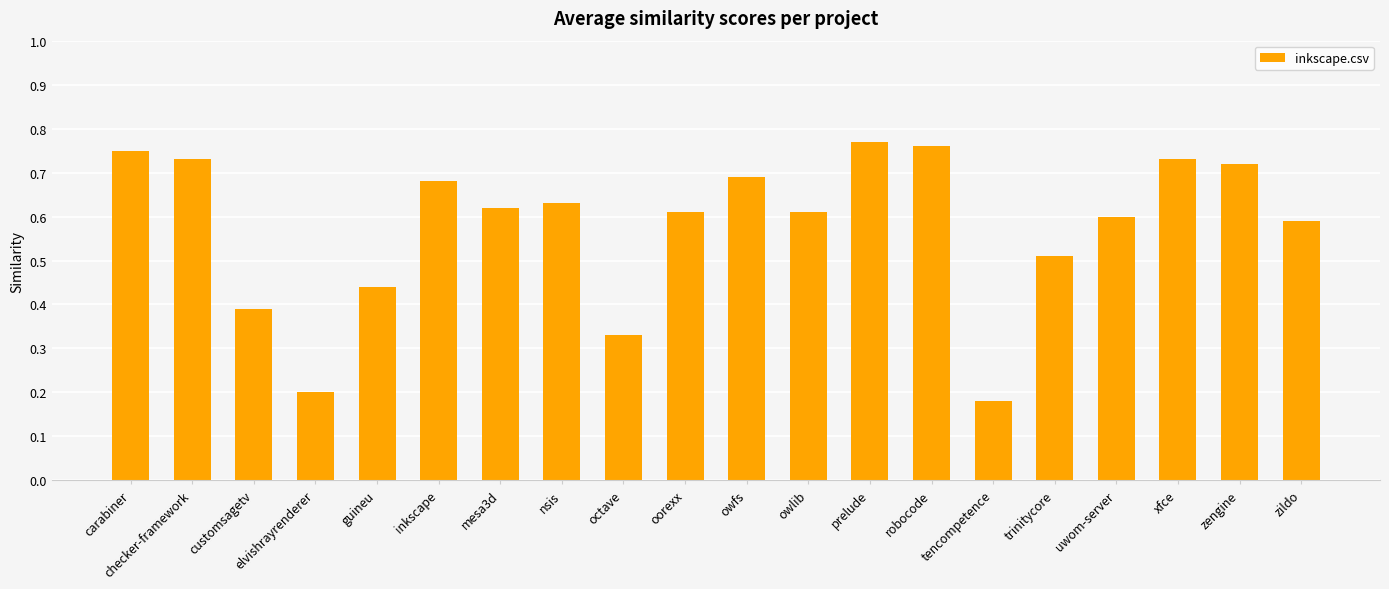

Count the values in the range 0 to 1.

20